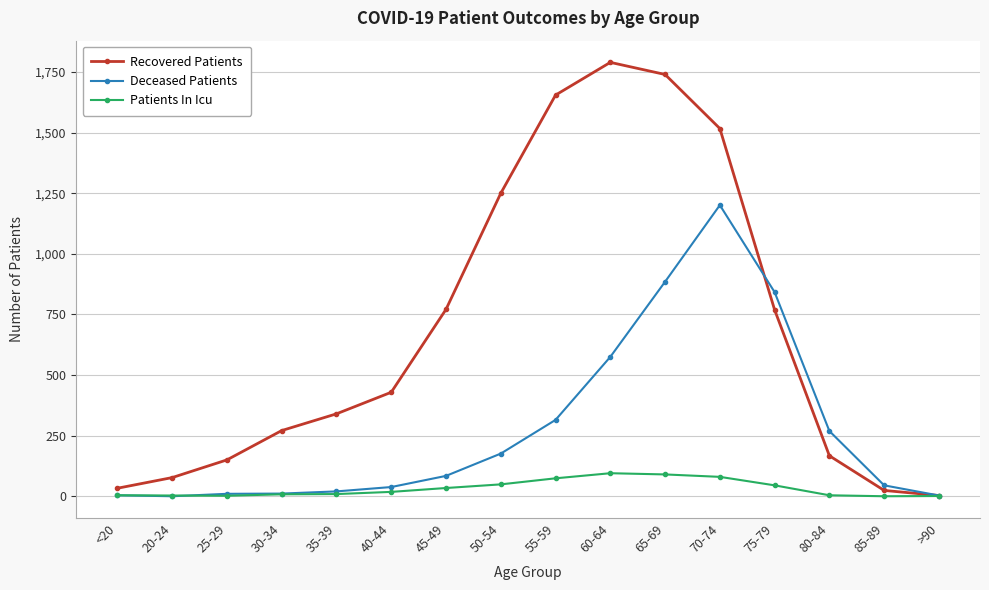

What is the value of the Patients In Icu point at the 16th from the left?

1